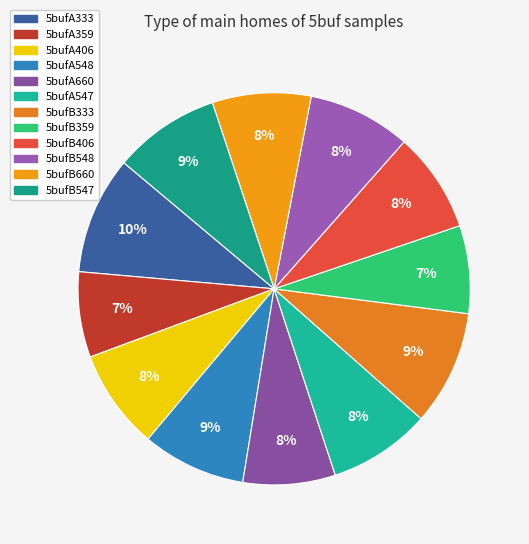

Does any single category account for the majority?

No